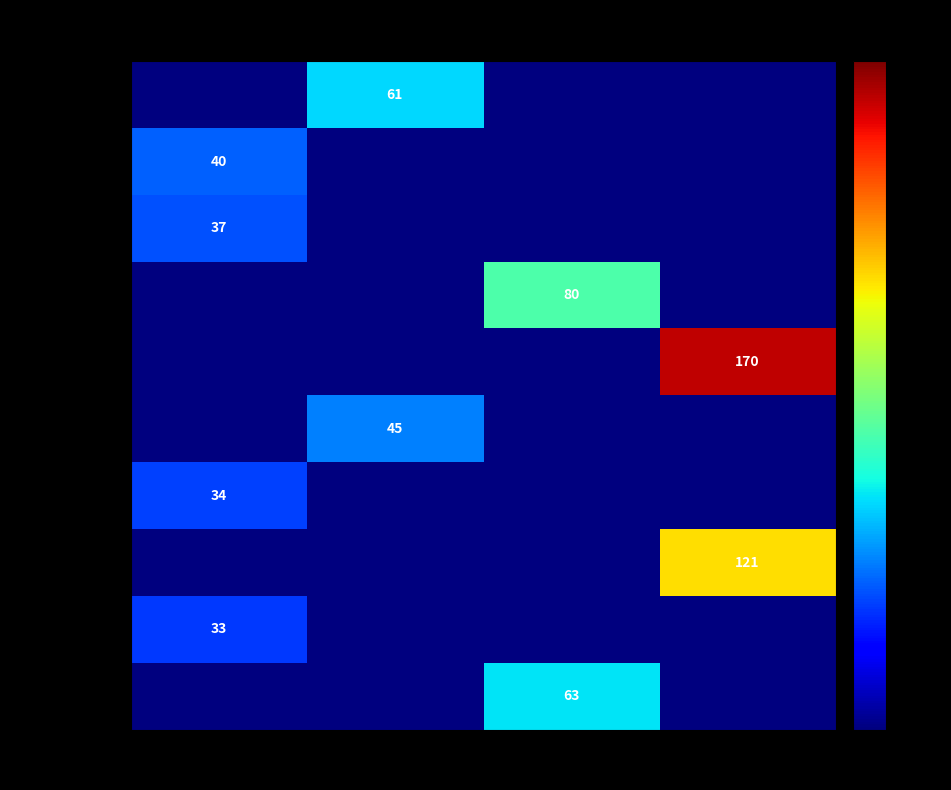

Is it true that AJ Tye equals 40 at <700?

True